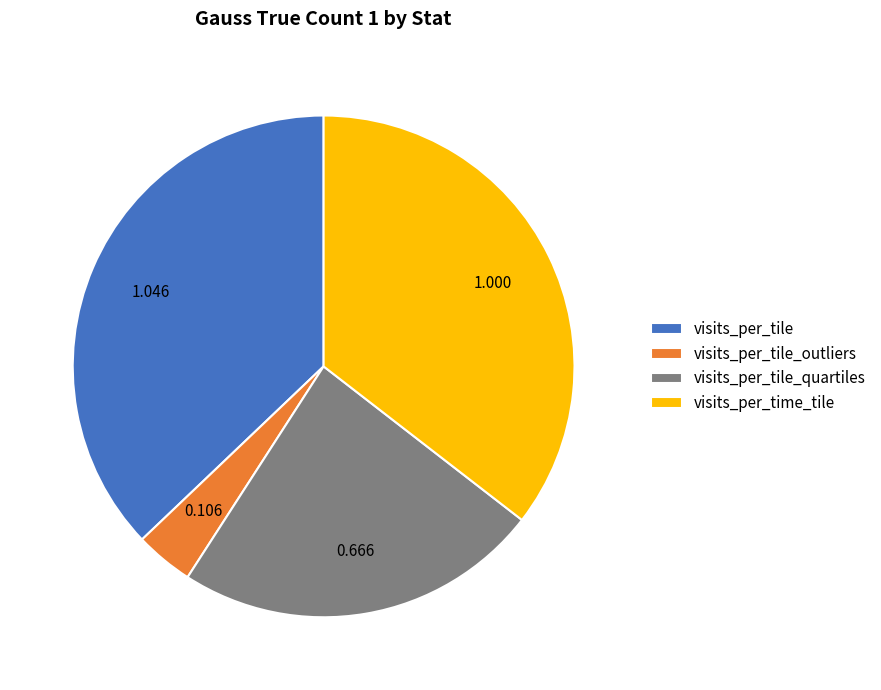

Between visits_per_tile and visits_per_time_tile, which is larger?

visits_per_tile